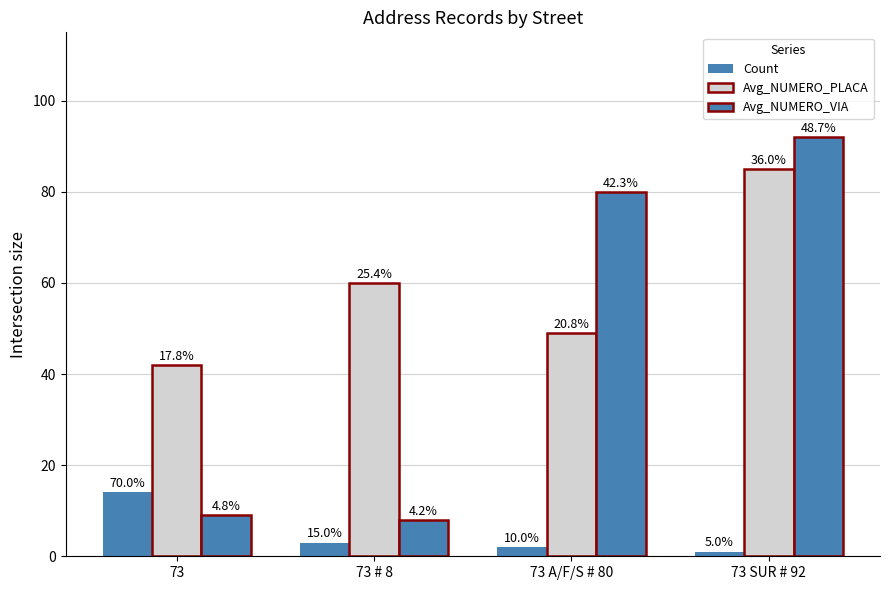

What is the difference between the second highest and minimum values in the Avg_NUMERO_PLACA series?

18